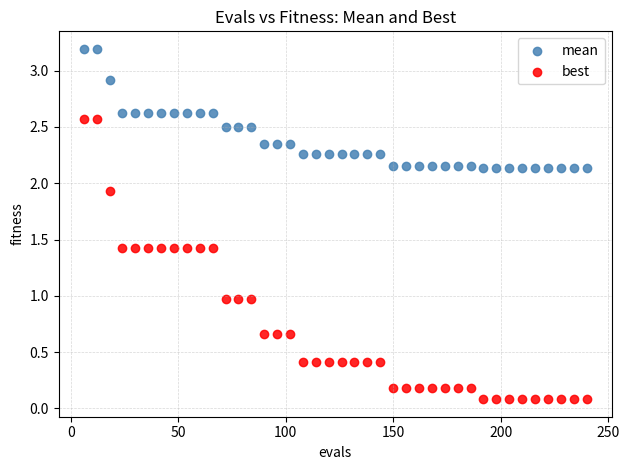

Which series contains the lowest Y value?

best